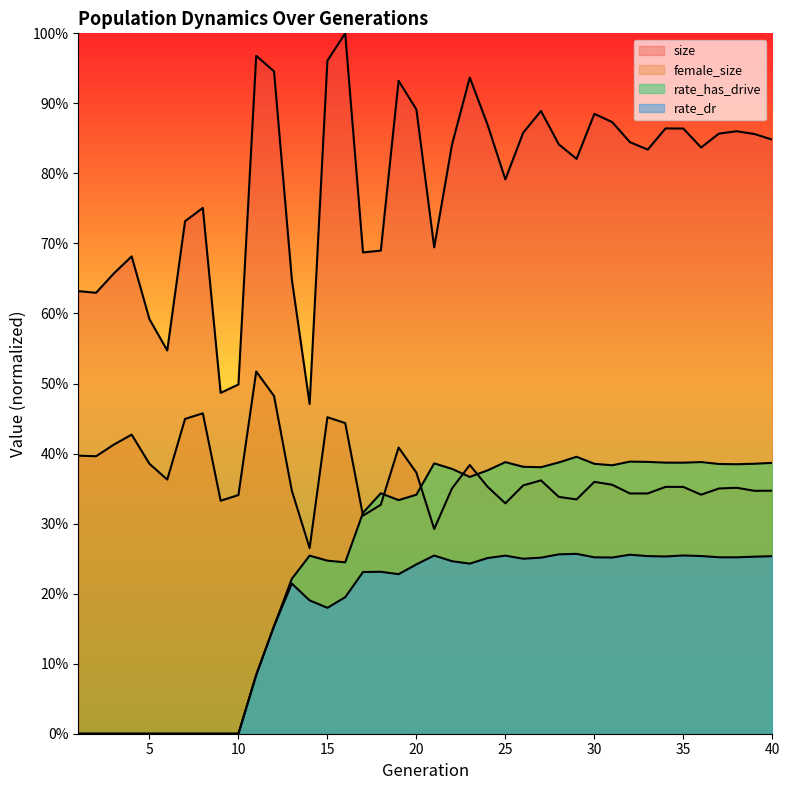

Where is the first local minimum for female_size?

2